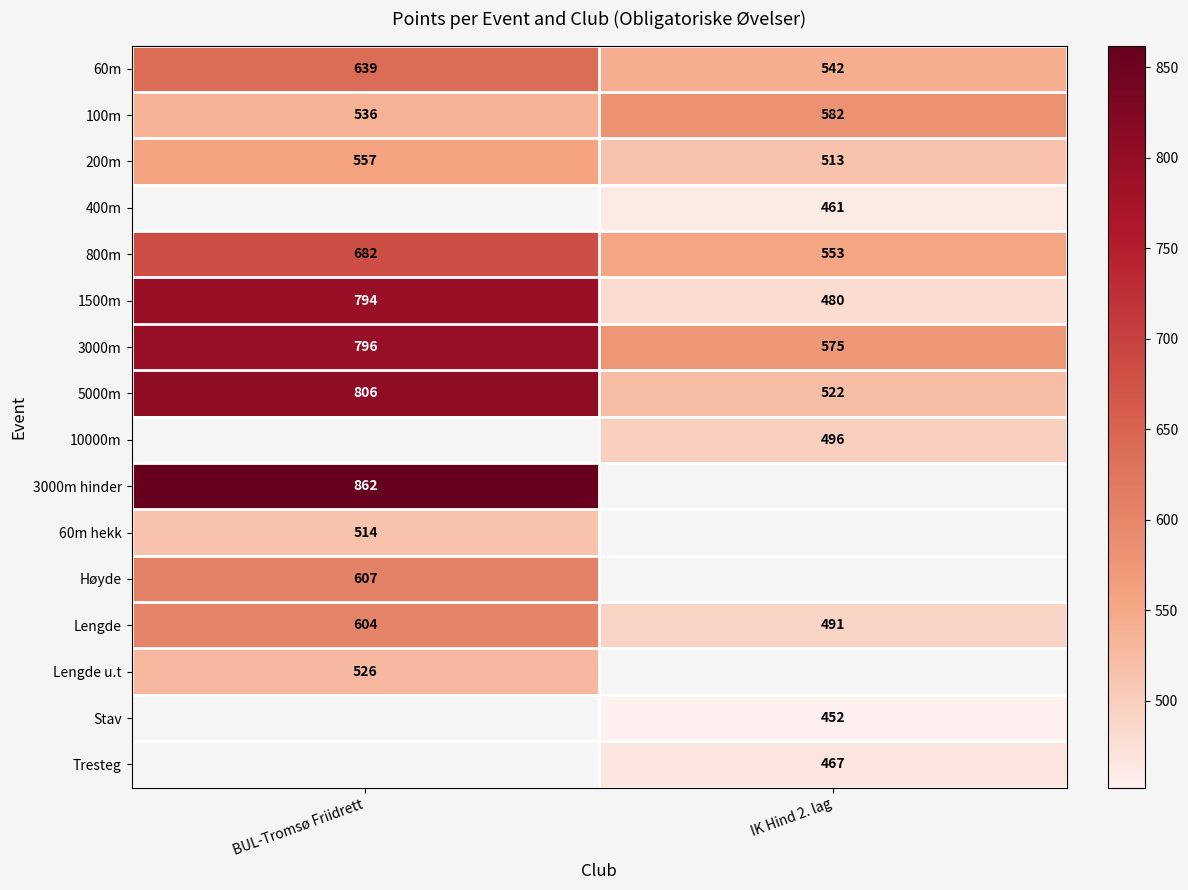

Rank the categories by 3000m value from highest to lowest.

BUL-Tromsø Friidrett, IK Hind 2. lag